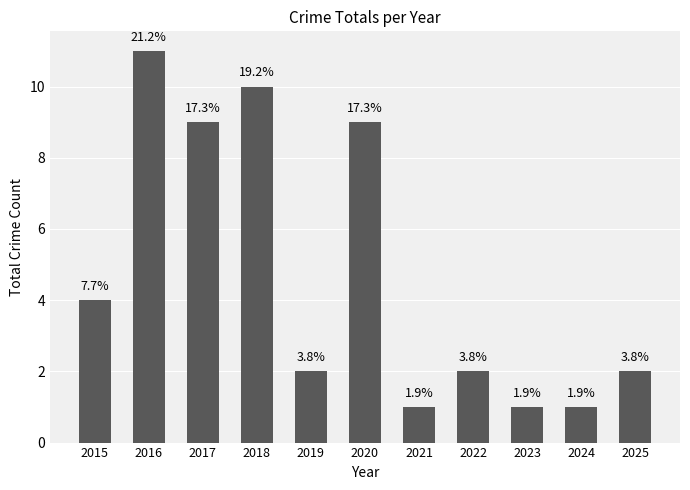

Are the bars horizontal?

No